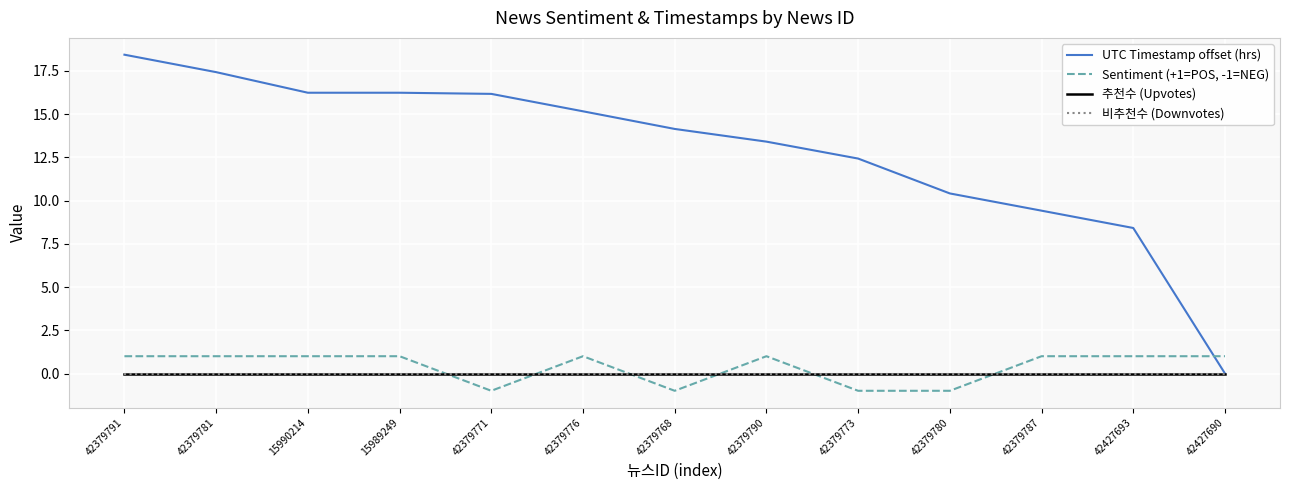

Does the chart display data point markers on the line(s)?

No